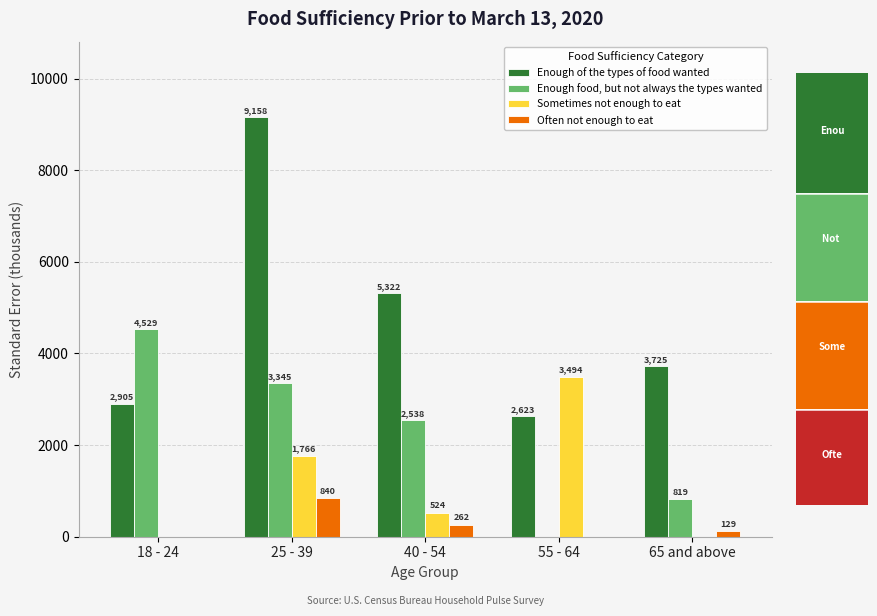

Are the bars grouped side by side (vs. stacked)?

Yes